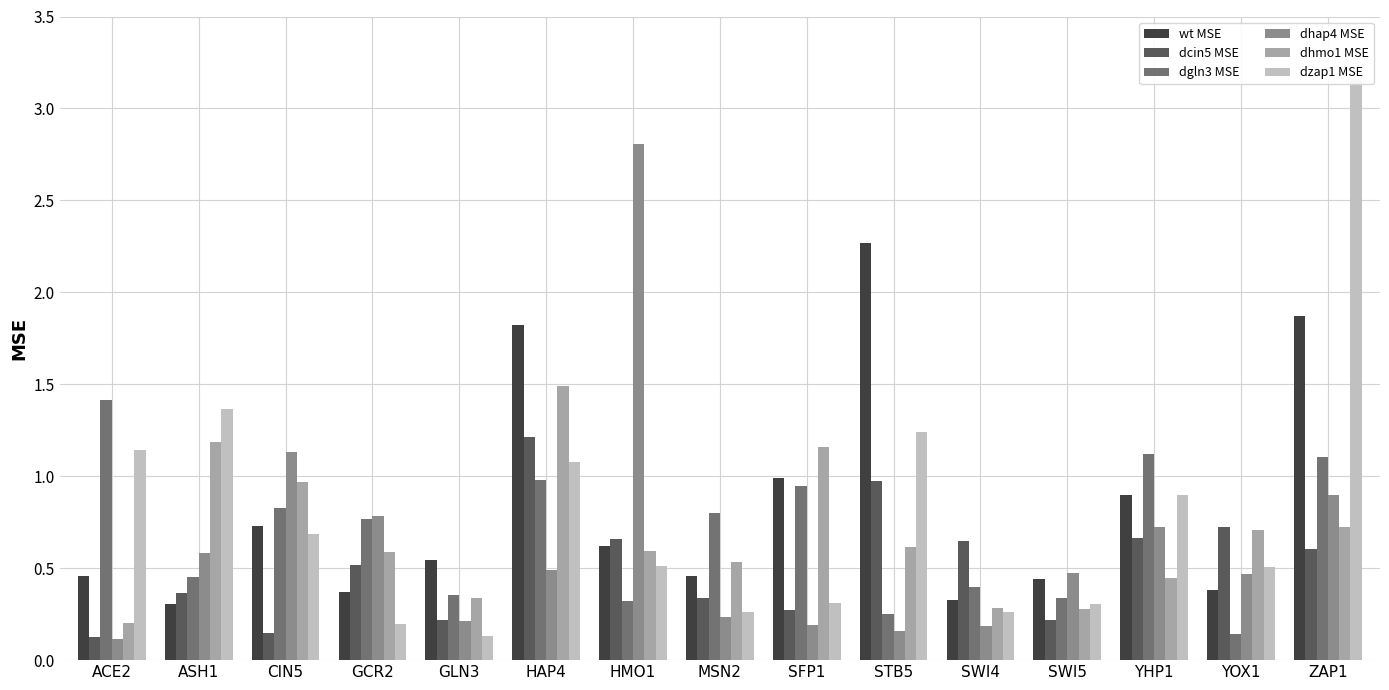

The dhmo1 MSE series shows 0.6 at HMO1. True or false?

True